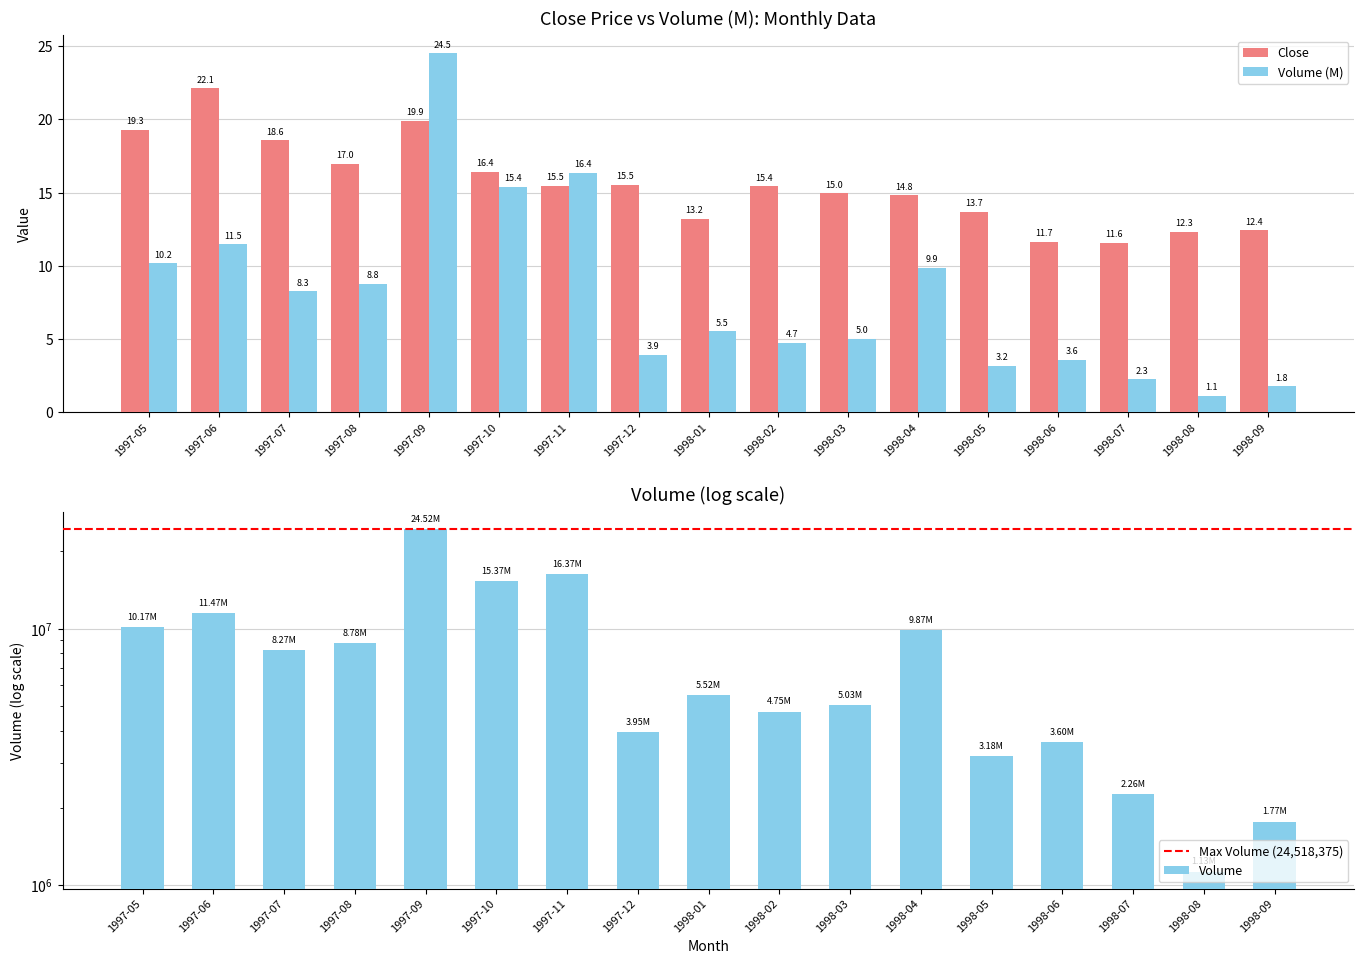

How many series are shown in this chart?

2